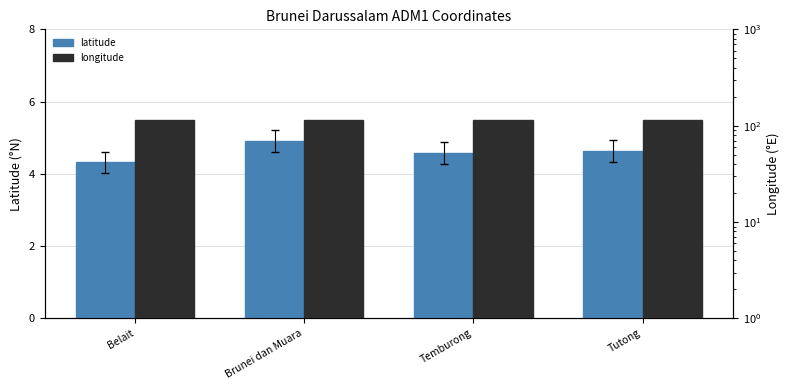

At how many categories does at least one series exceed 96?

4